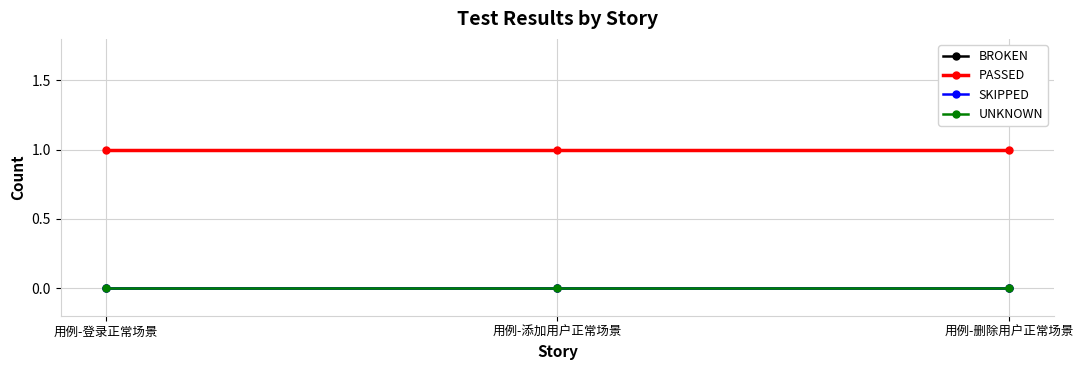

Reading left to right, list all the values displayed in this chart.

BROKEN: 0	0	0
PASSED: 1	1	1
SKIPPED: 0	0	0
UNKNOWN: 0	0	0